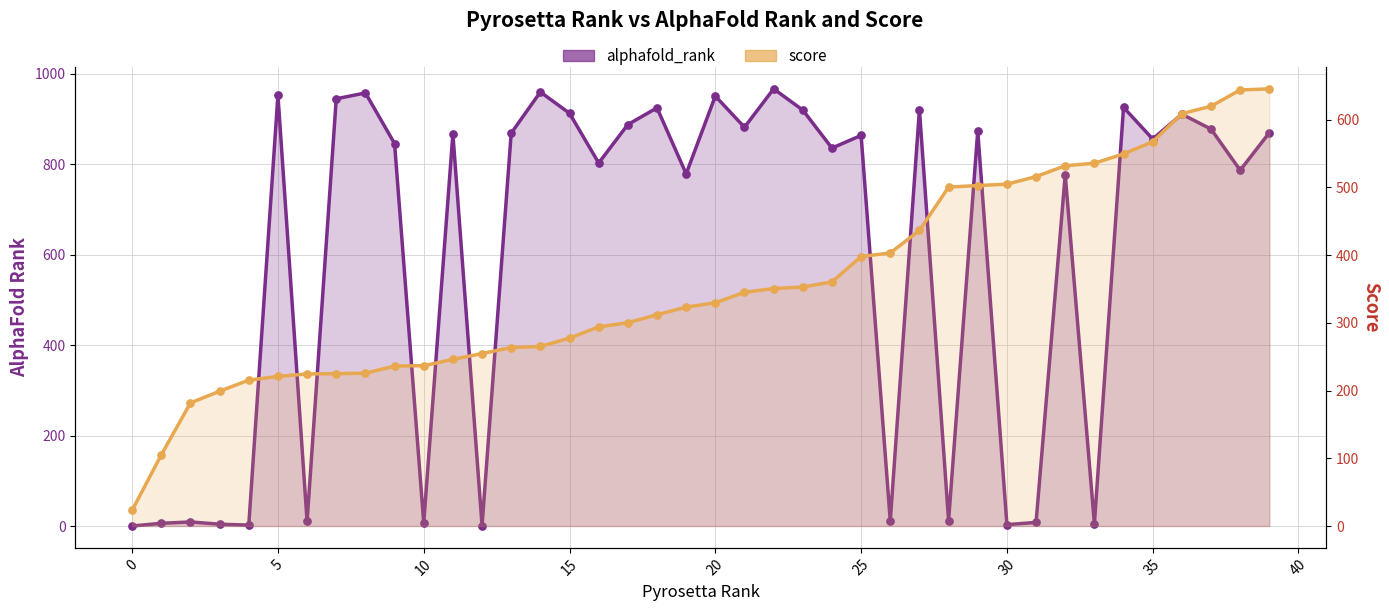

At which category is the sum across all series the highest?

36